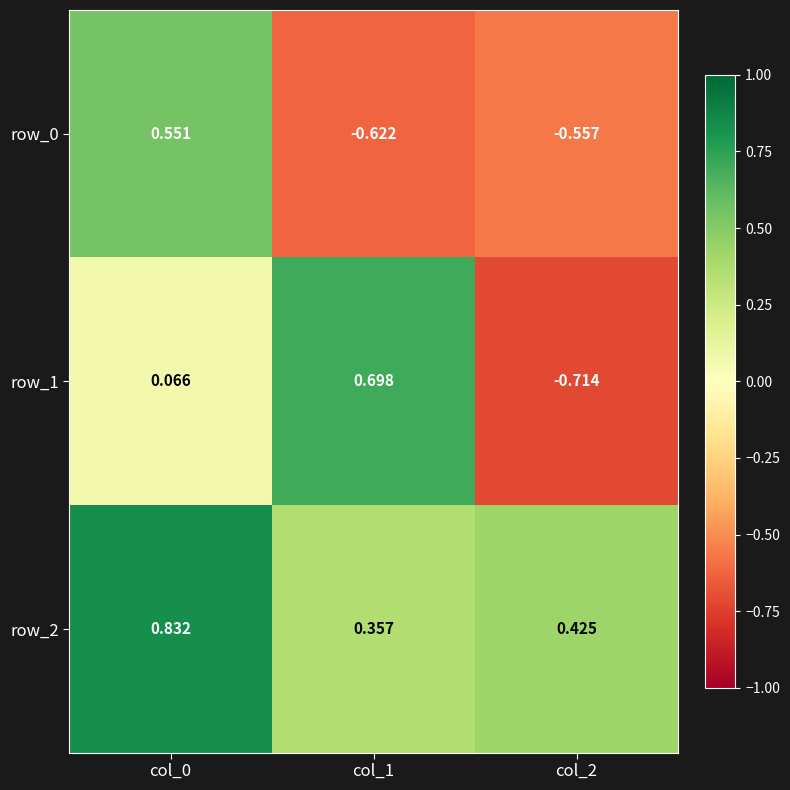

Which series has the largest total across all categories?

row_2